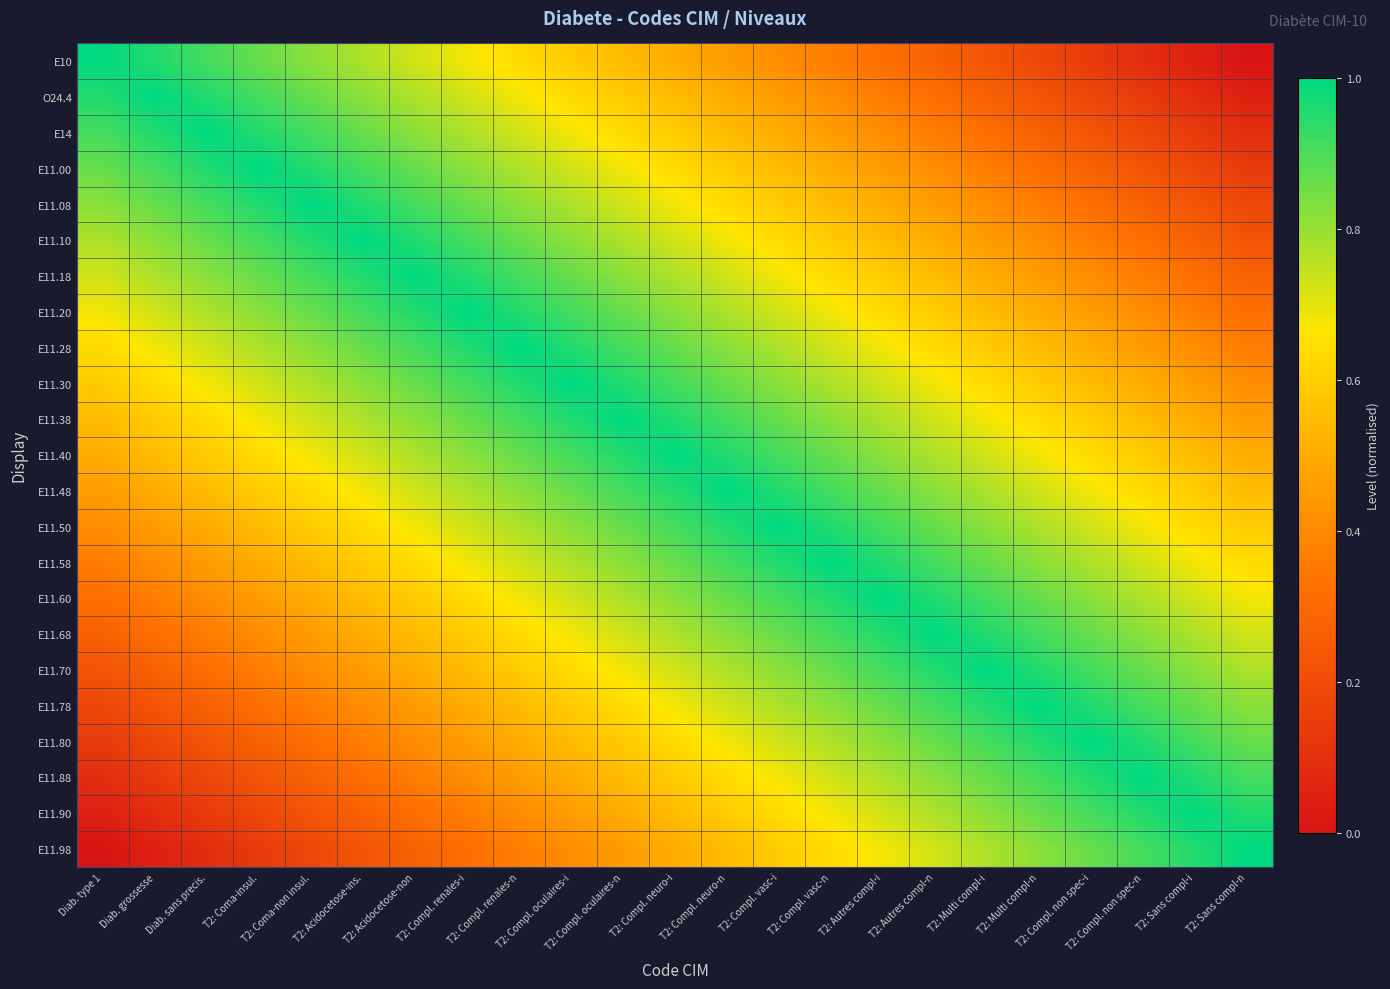

Which has a higher value, T2: Sans compl-i or T2: Compl. neuro-n?

T2: Compl. neuro-n